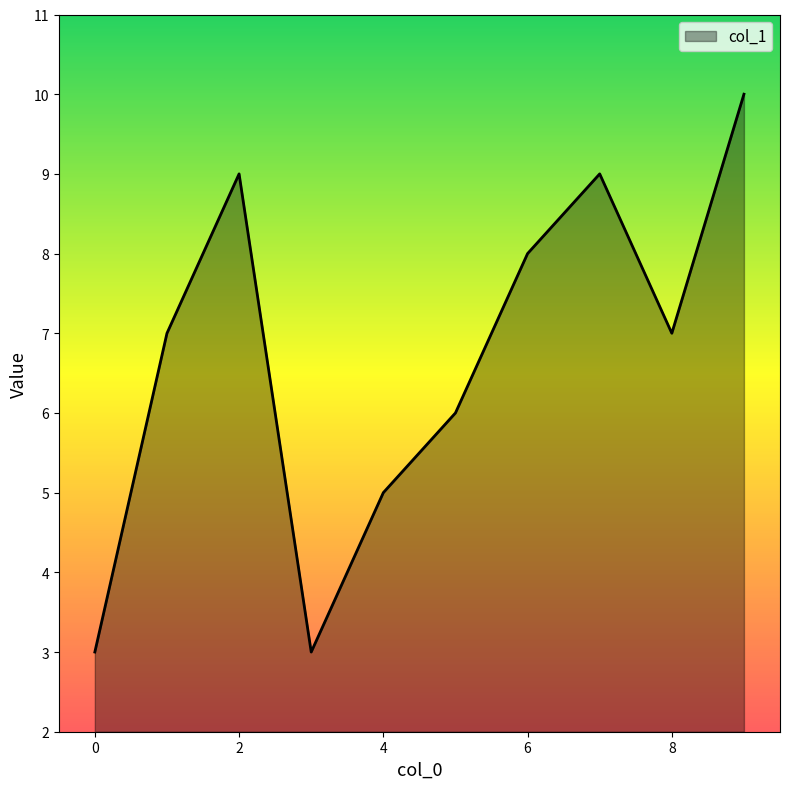

What is the sum of all values?

67